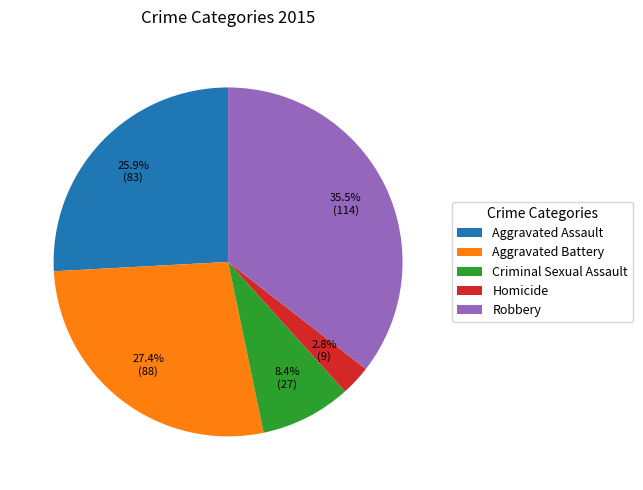

What is the largest slice in the pie chart?

Robbery